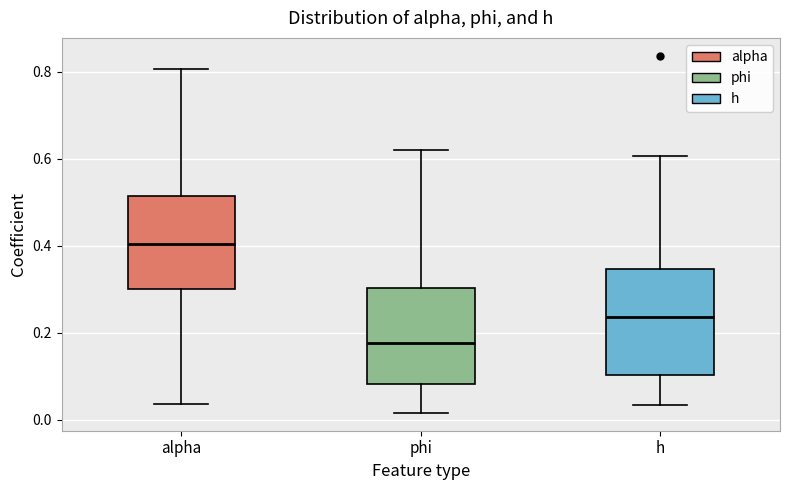

Which box's median line is the highest?

alpha